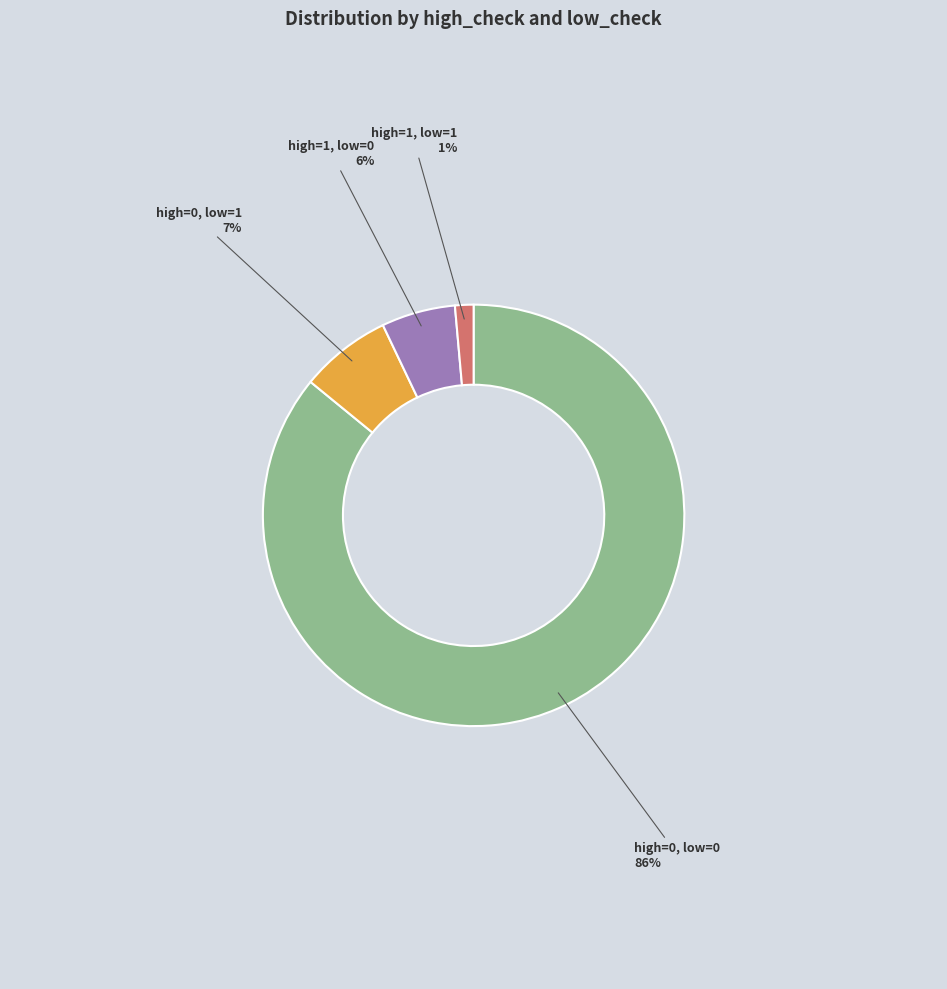

What is the largest slice in the pie chart?

high=0, low=0